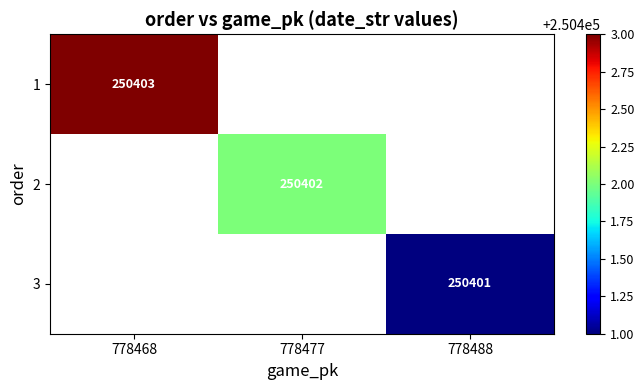

Count the number of categories in the chart.

3